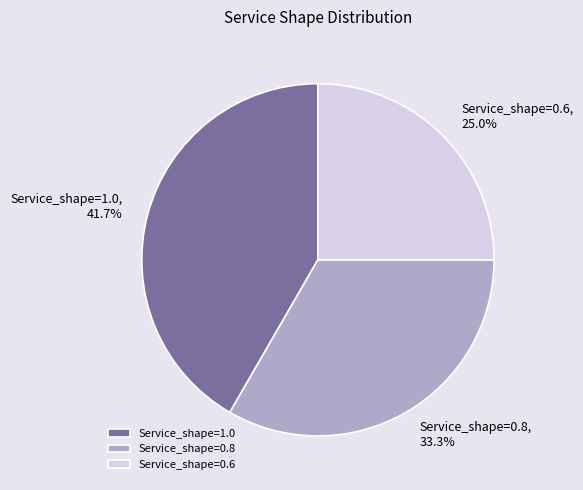

To the nearest percent, what is the average slice percentage?

33%